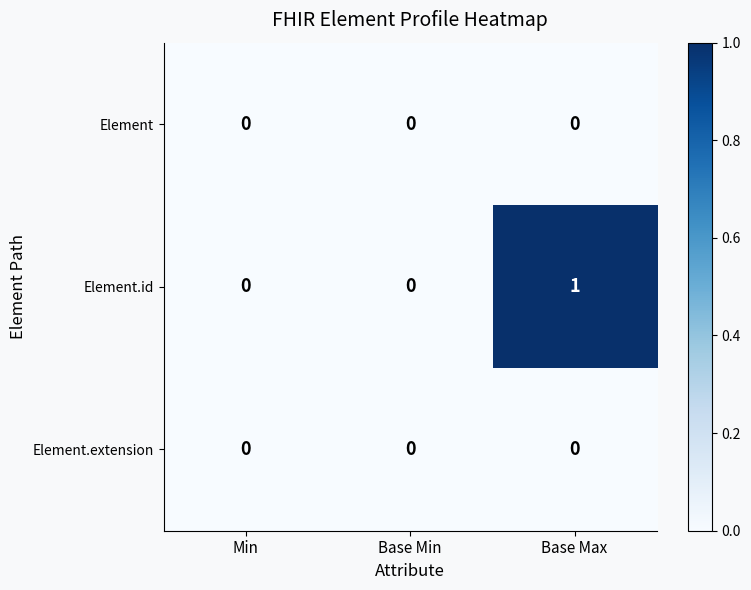

Which series has the largest total across all categories?

Element.id